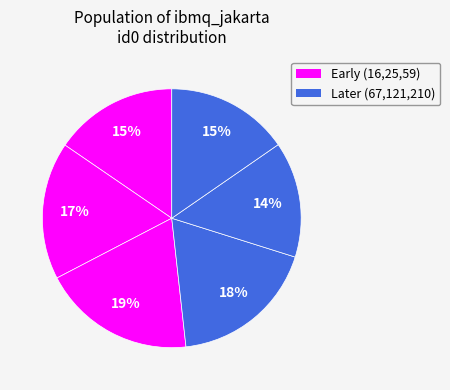

How many segments does this pie chart have?

6